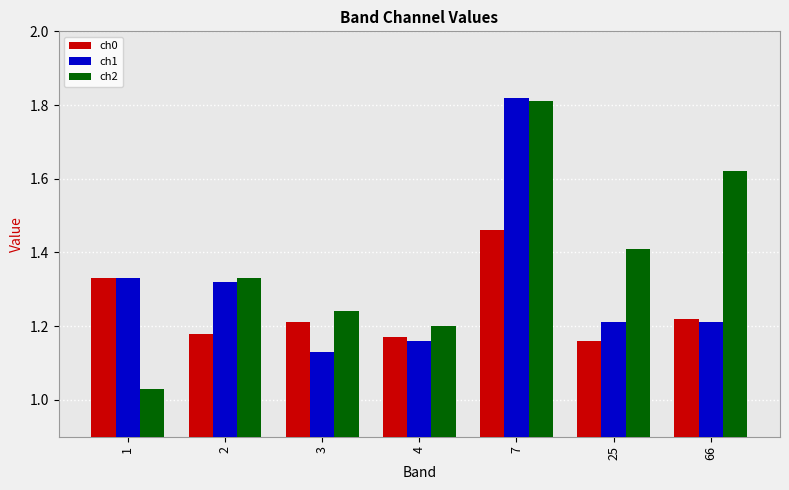

Is the value of ch0 at 25 greater than the value of ch2 at 66?

No